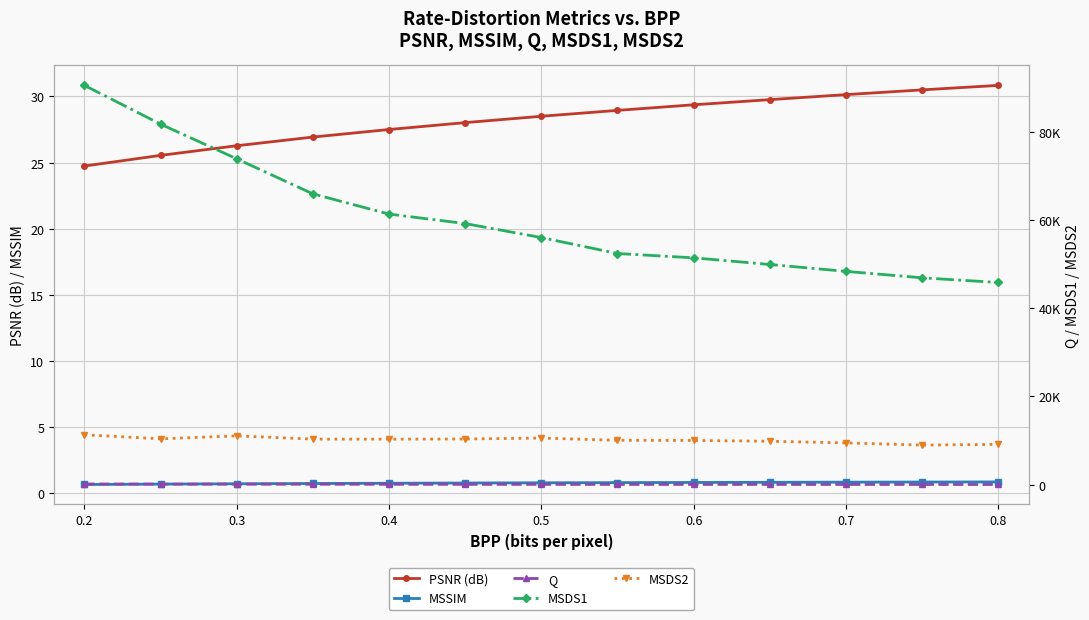

True or false: MSSIM and MSDS2 intersect in this chart.

False